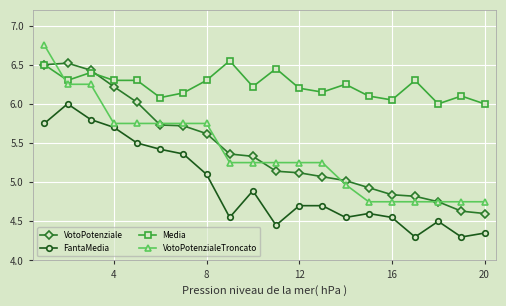

True or false: FantaMedia and VotoPotenziale intersect in this chart.

False